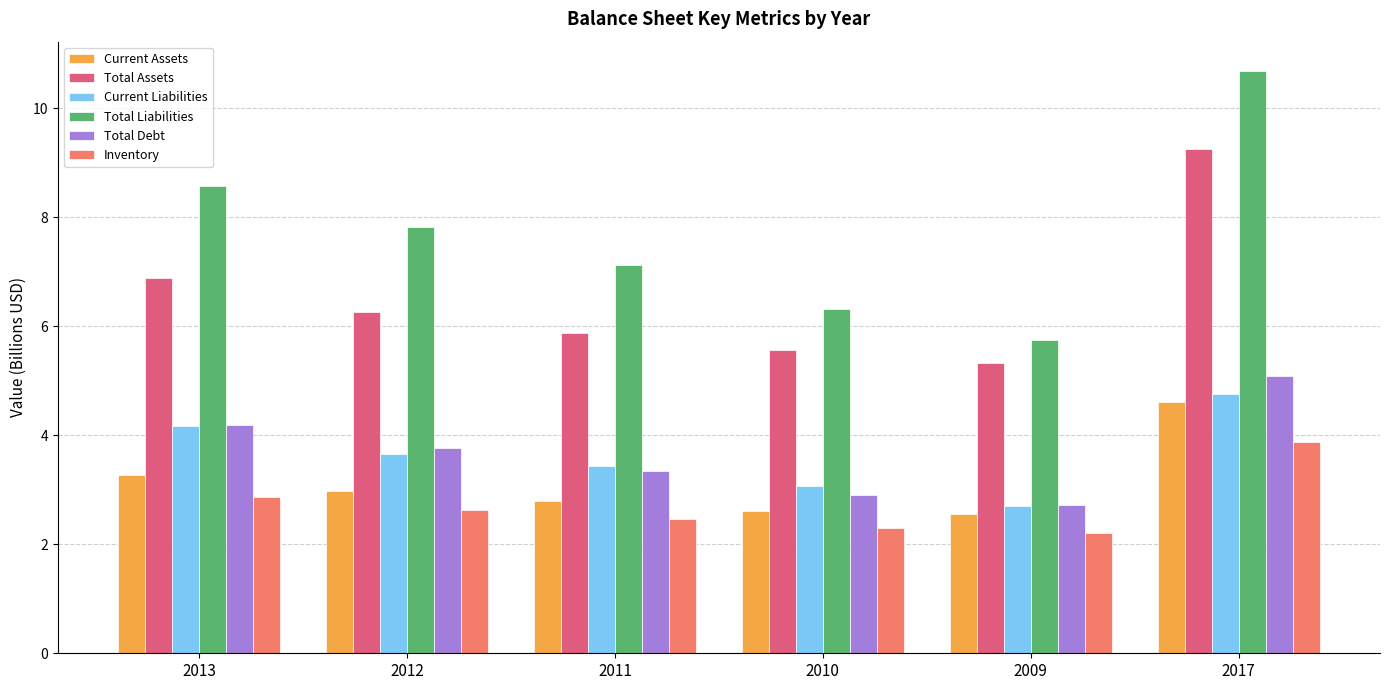

What is the spread (max minus min) of values at 2011?

4.7